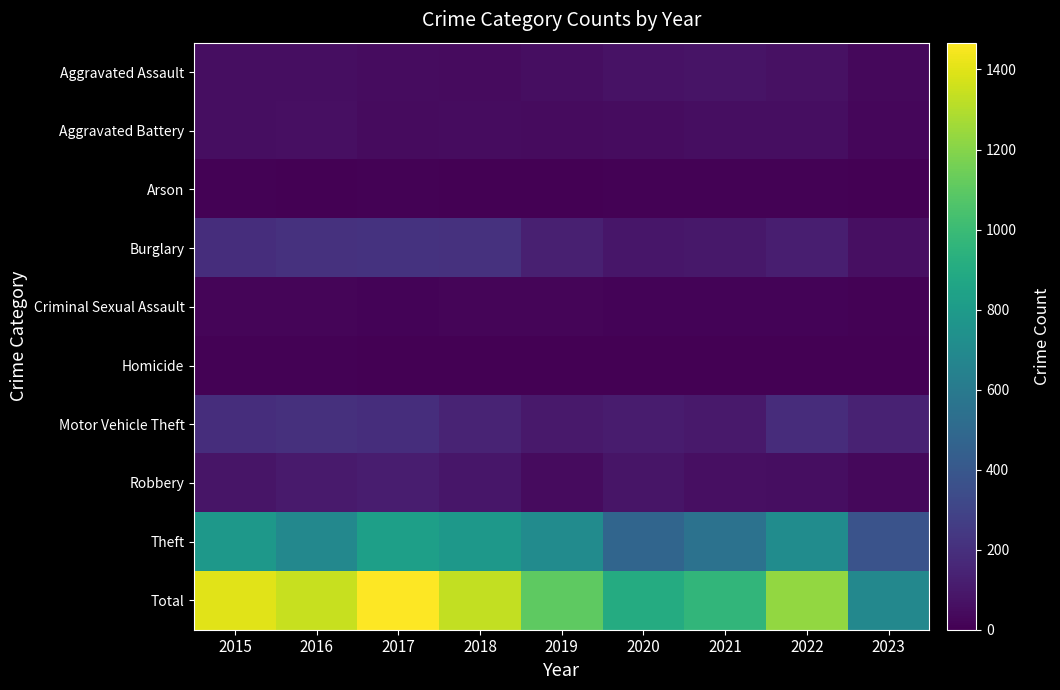

Rank the series at 2015 from lowest to highest value.

Homicide, Arson, Criminal Sexual Assault, Aggravated Assault, Aggravated Battery, Robbery, Motor Vehicle Theft, Burglary, Theft, Total